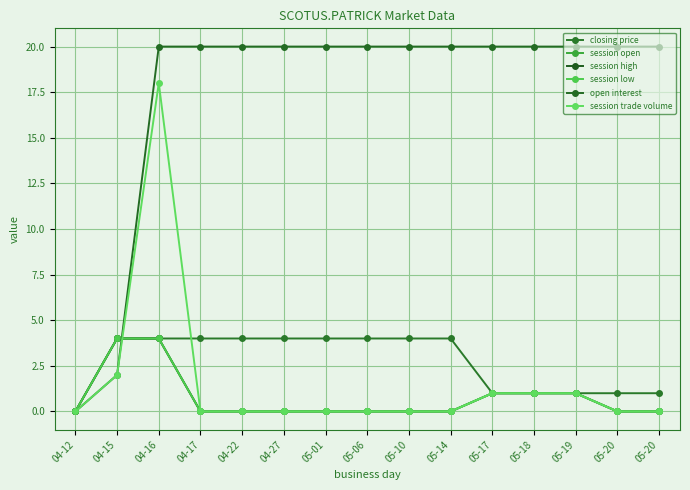

The closing price series shows 4 at 04-15. True or false?

True